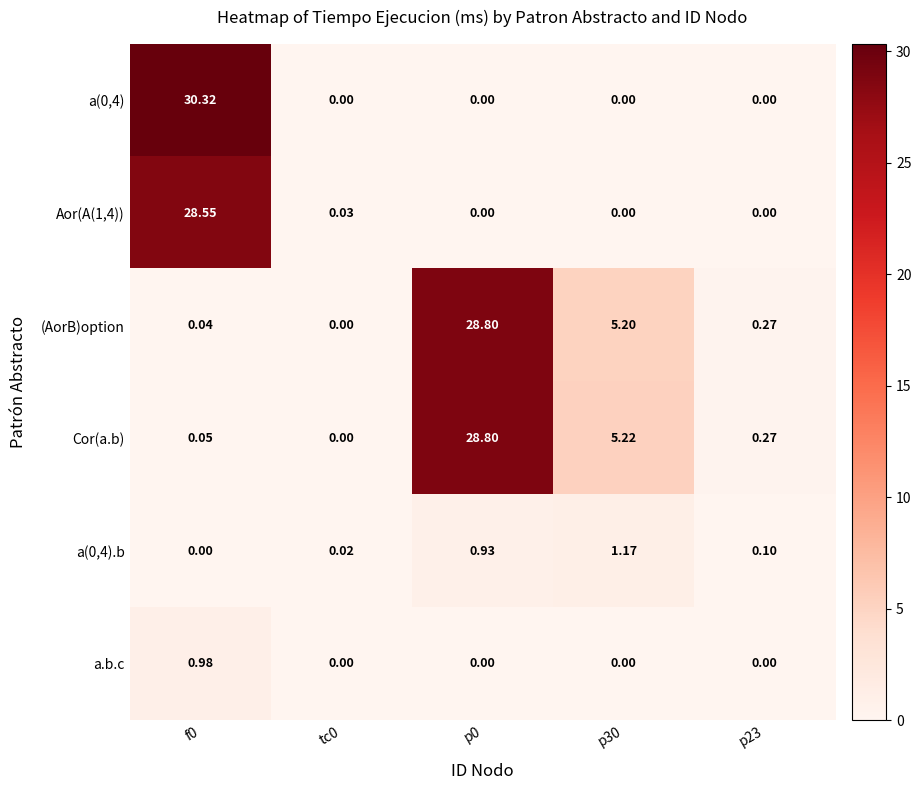

Is the value of Cor(a.b) at p30 greater than the value of a(0,4) at p30?

Yes